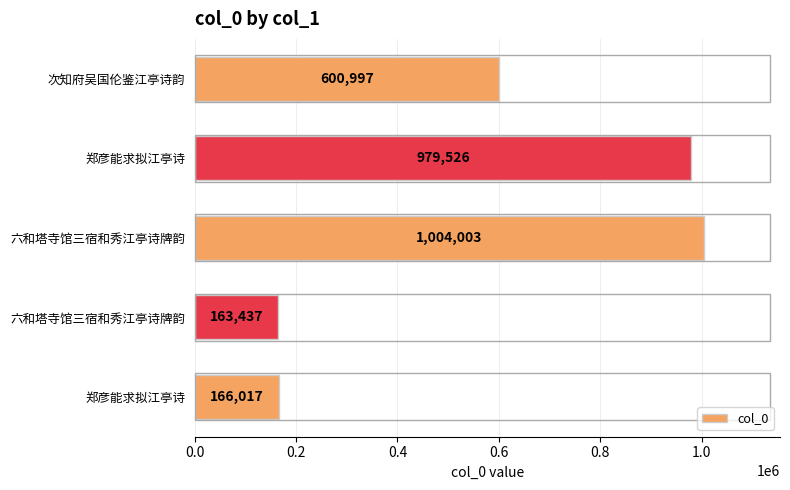

Count the number of data series in this chart.

1